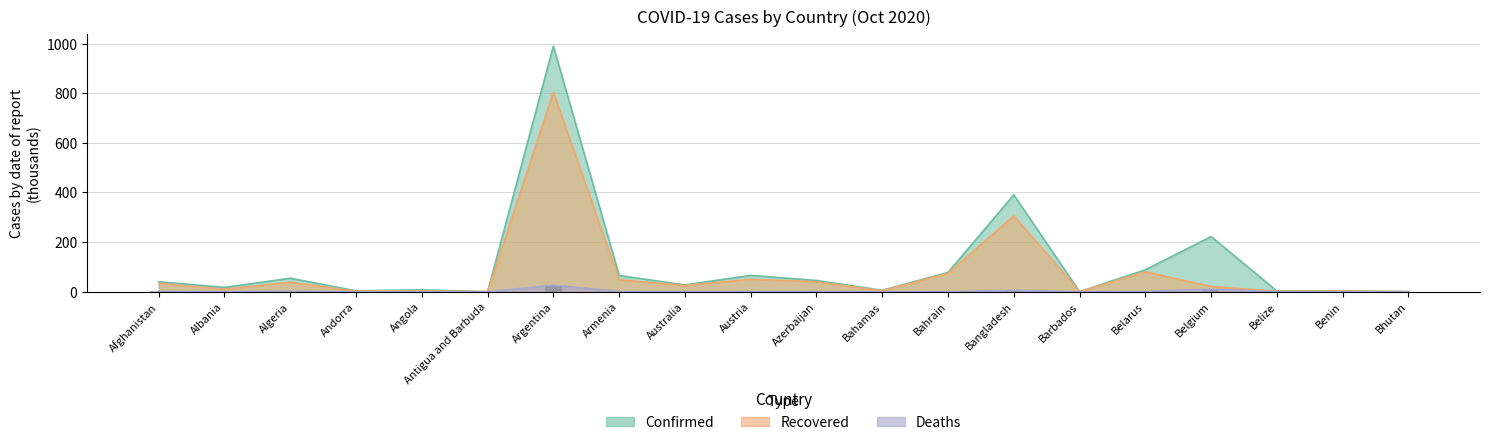

Is it true that Recovered equals 67.6 at Austria?

False